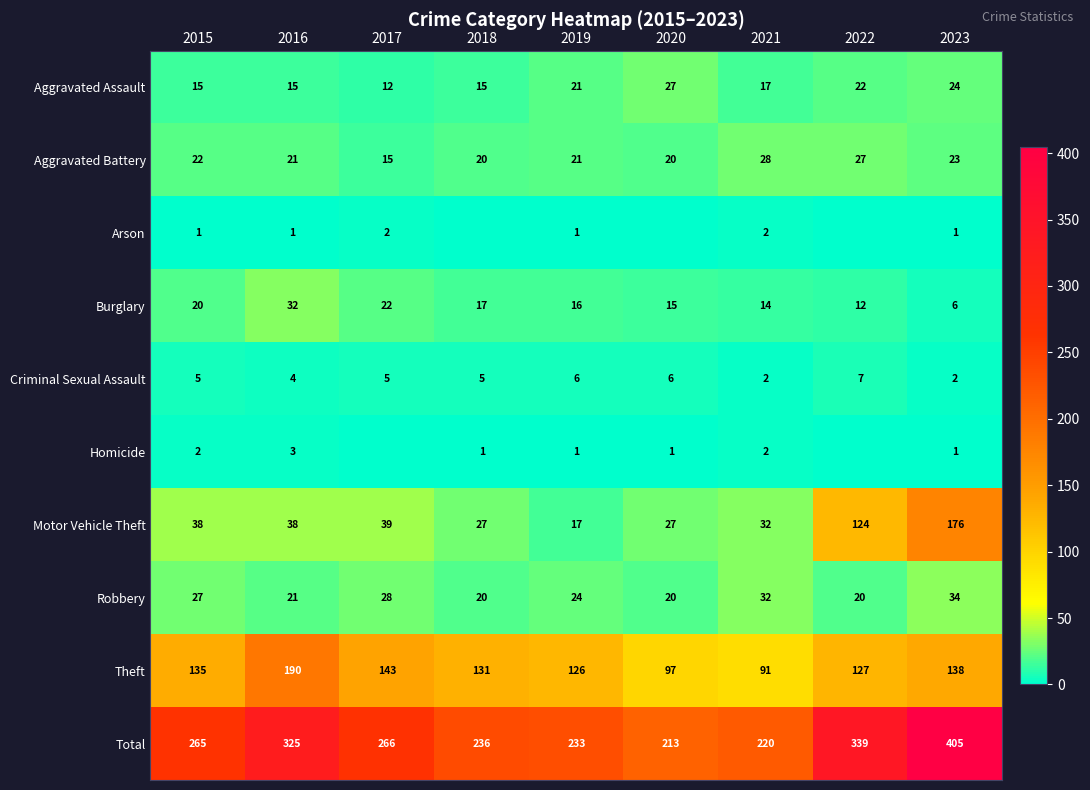

How many values in the Robbery series are below 24?

4